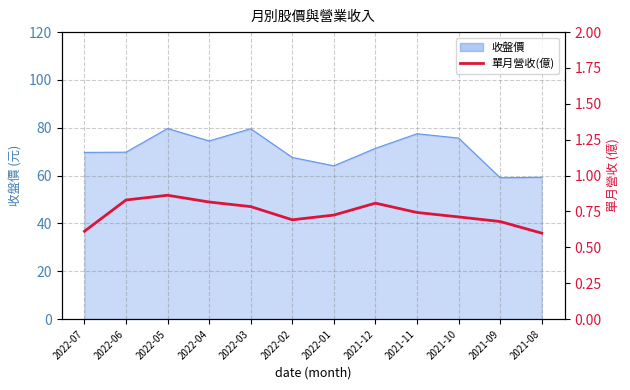

Reading right to left, what are all the values shown in this chart?

2021-08=0.6	2021-09=0.7	2021-10=0.7	2021-11=0.7	2021-12=0.8	2022-01=0.7	2022-02=0.7	2022-03=0.8	2022-04=0.8	2022-05=0.9	2022-06=0.8	2022-07=0.6